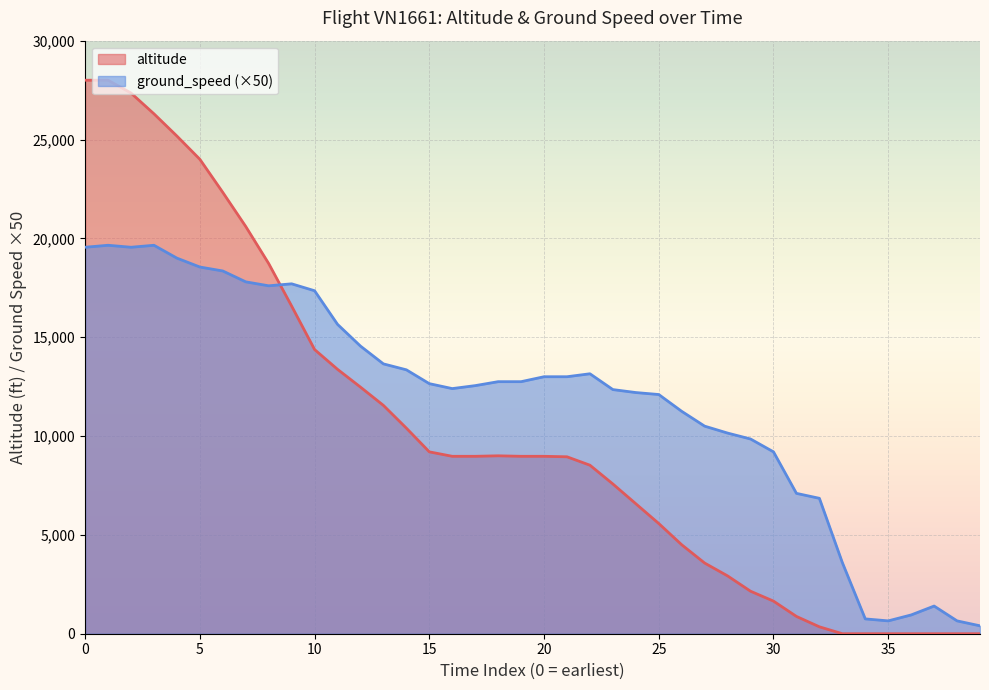

At how many categories does at least one series exceed 27375?

2